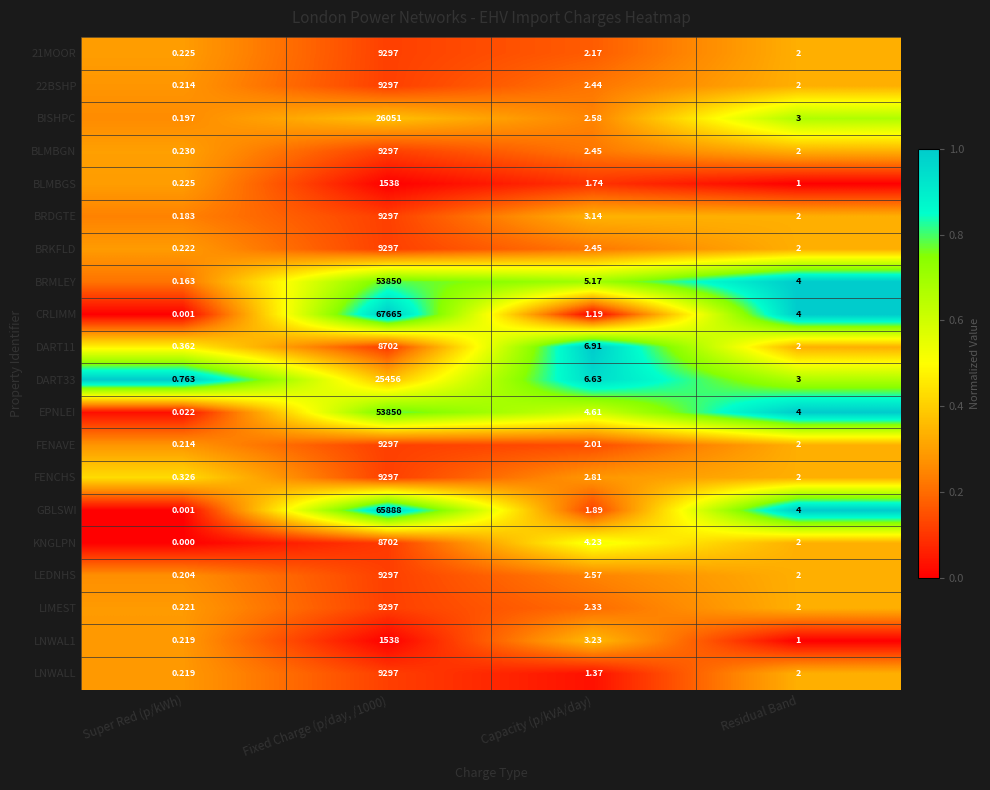

Where is BISHPC nearest to the value 13025?

Residual Band